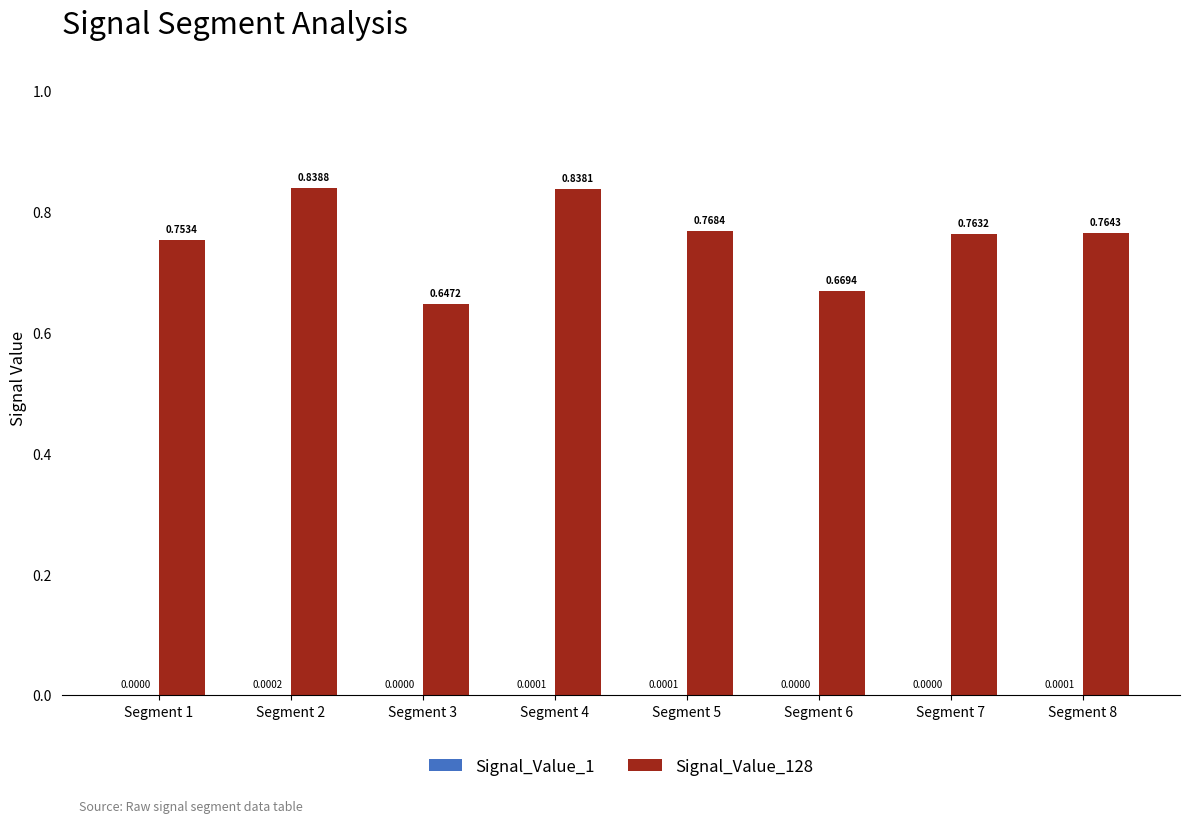

The Signal_Value_128 series shows 0.7 at Segment 6. True or false?

True